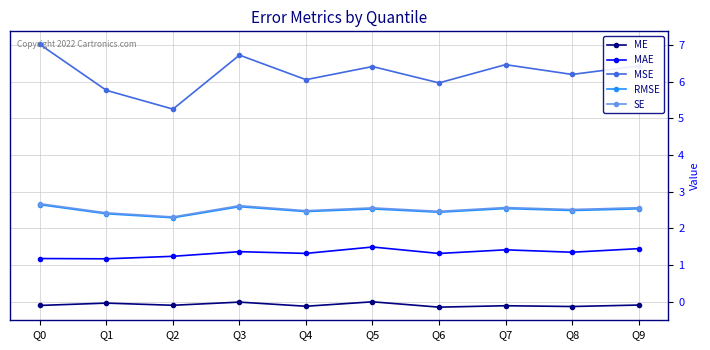

What is the difference between the highest and lowest values at Q7?

6.6